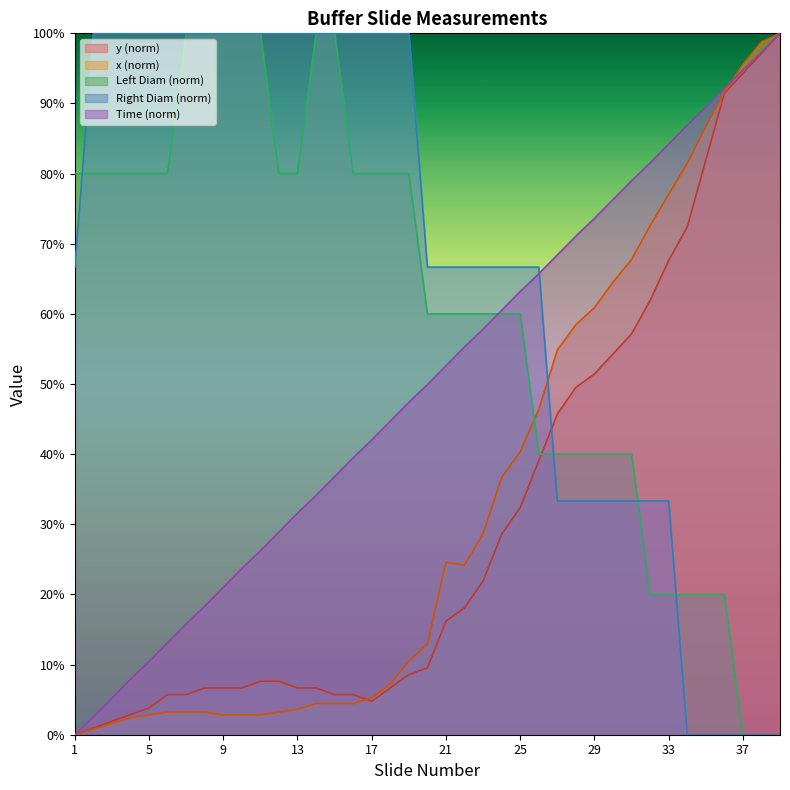

What is the total value across all series at 35?

278.0